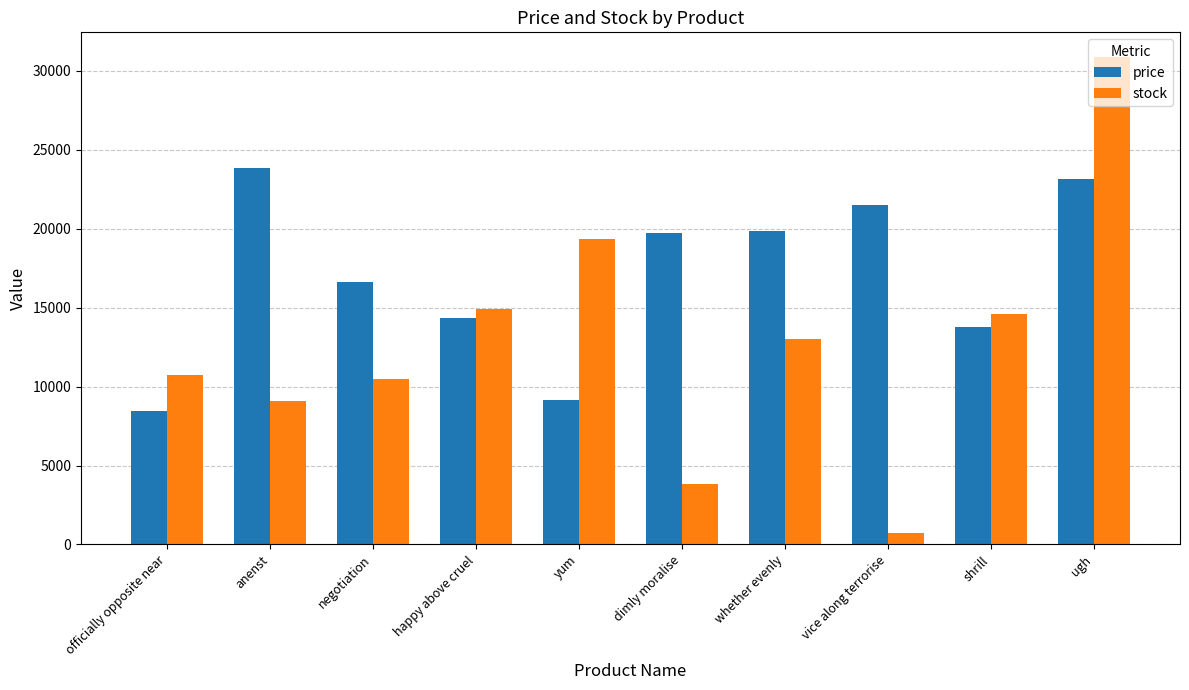

List the series in order of their peak value, highest first.

stock, price